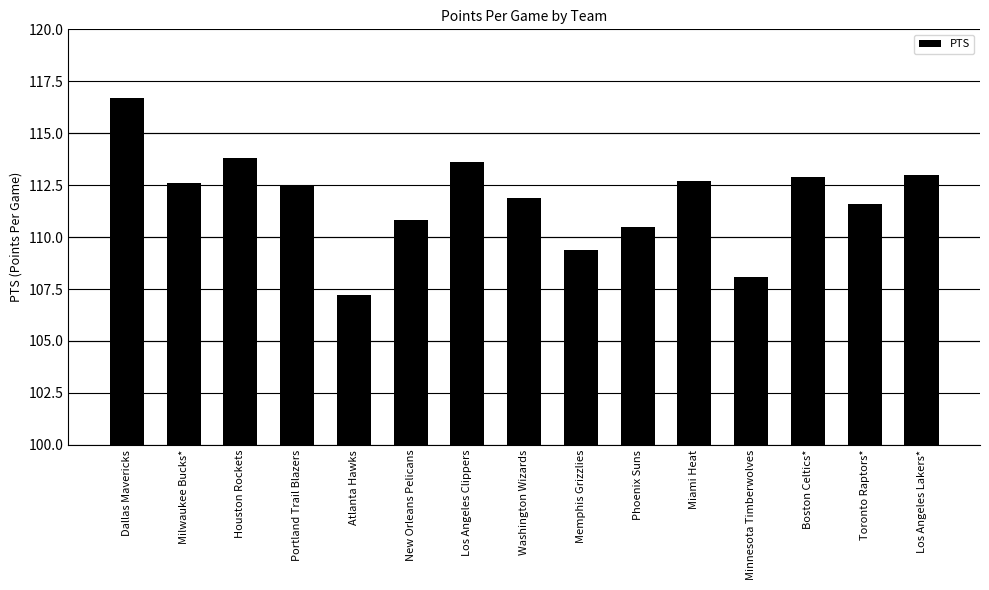

How many data points are above 112?

8